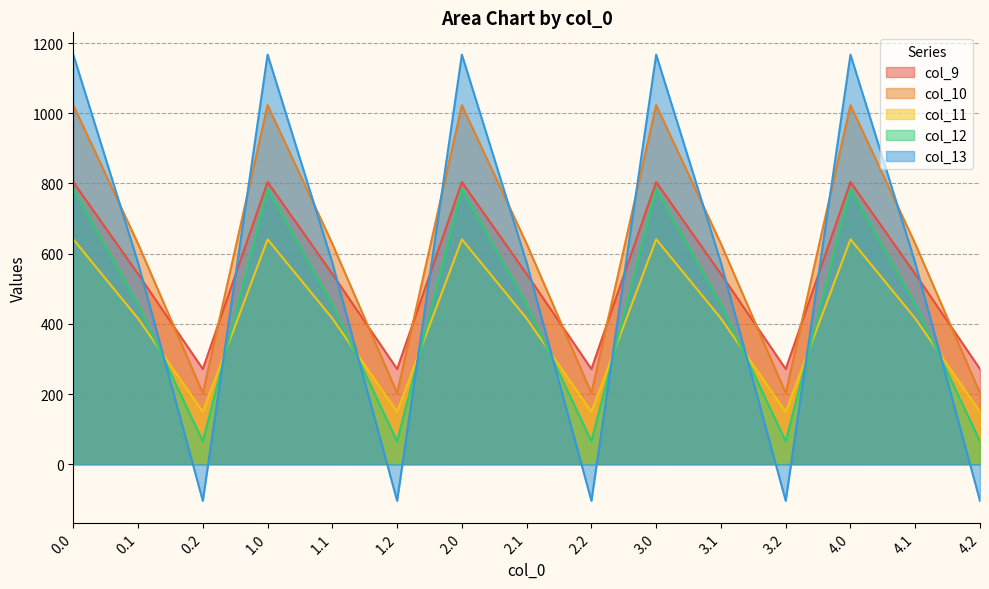

What is the difference between the second highest and second lowest values in the col_9 series?

532.9